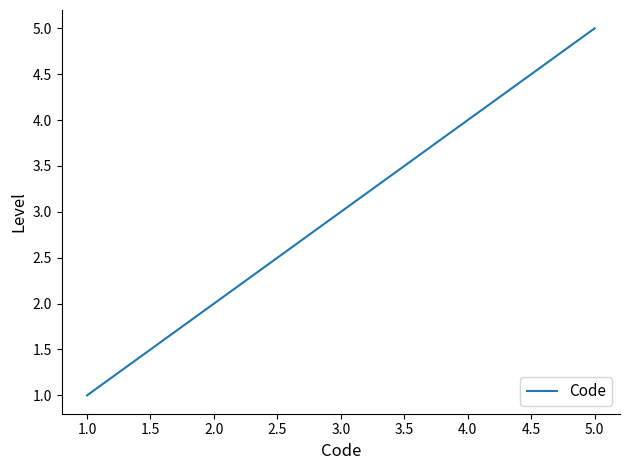

Reading right to left, transcribe all the data shown in this chart.

5	4	3	2	1